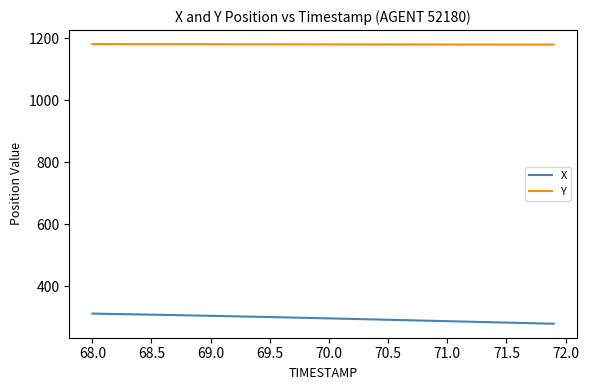

Which series has the largest range (max minus min)?

X